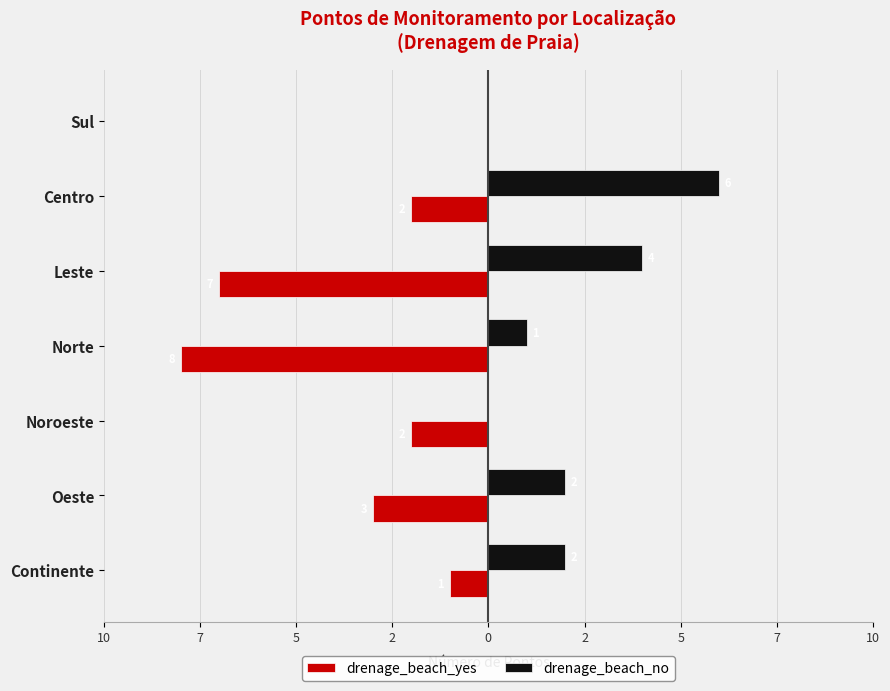

What are all the series names shown in the legend?

drenage_beach_yes, drenage_beach_no